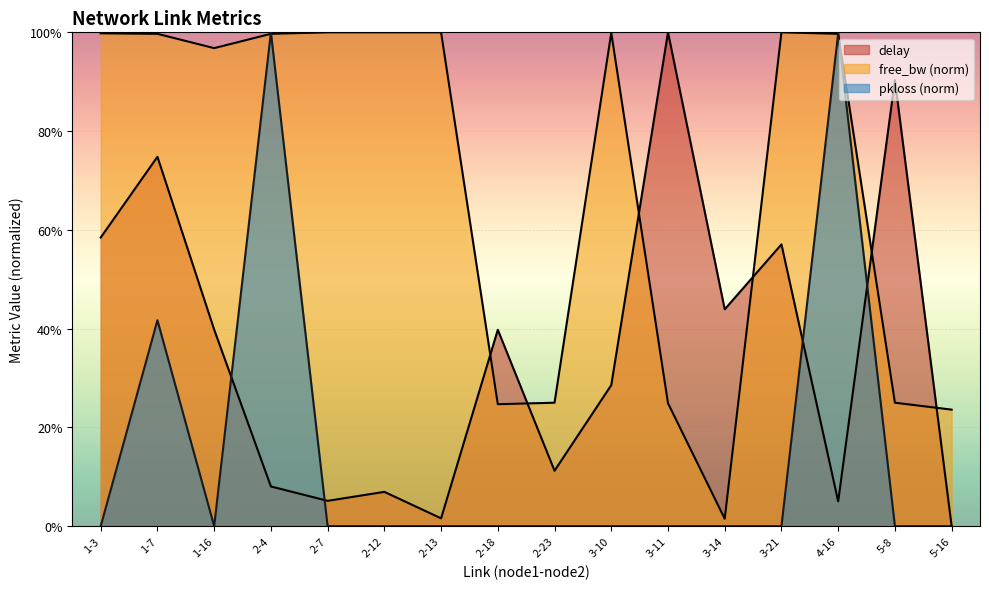

True or false: free_bw_norm has more than 1 interior local peaks.

True